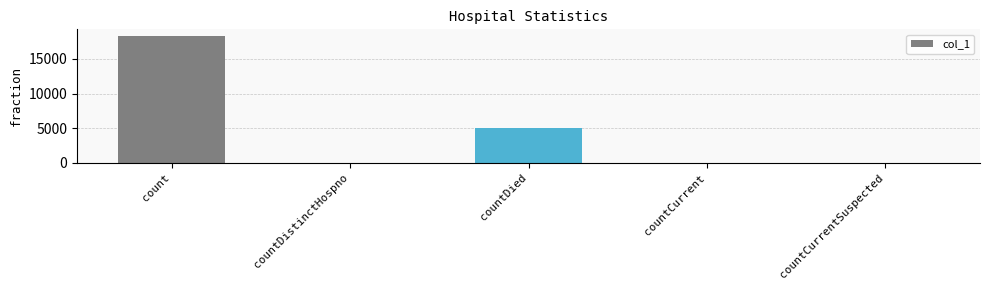

Which label corresponds to the largest value in the chart?

count